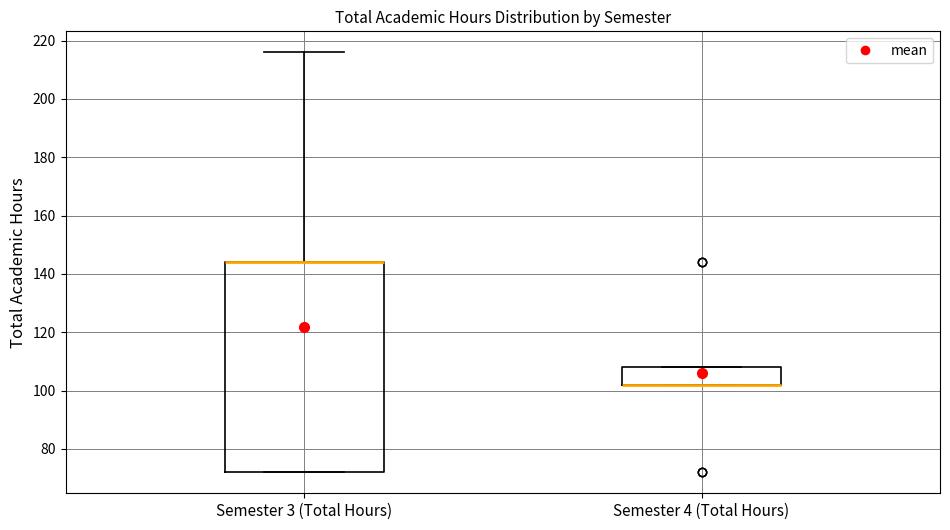

Where is the lower edge of the box for Semester 3 (Total Hours) on the y-axis? The values are not printed on the chart, so give them approximately, as read against the axis.

72